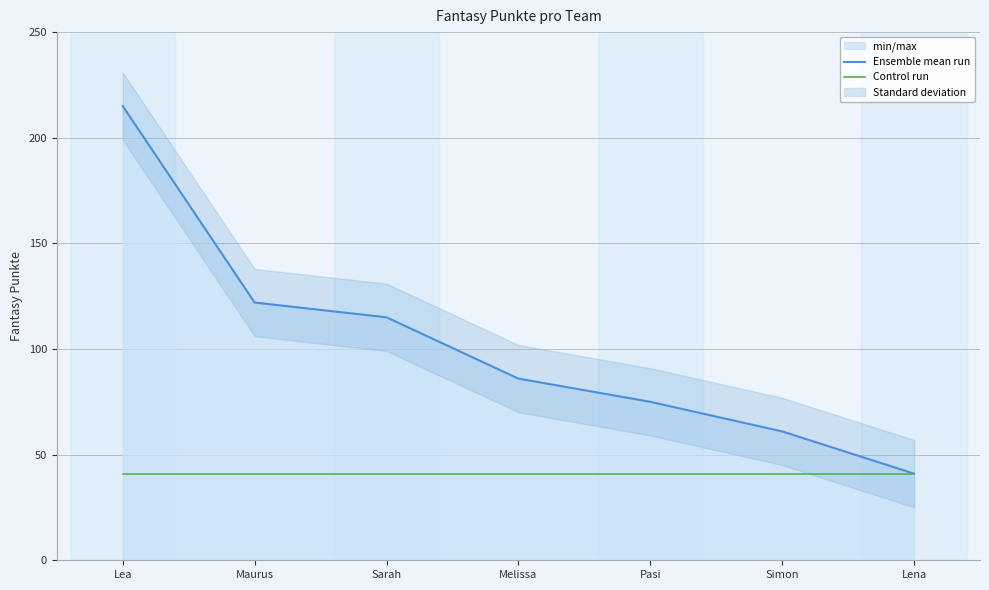

How many series are shown in this chart?

2